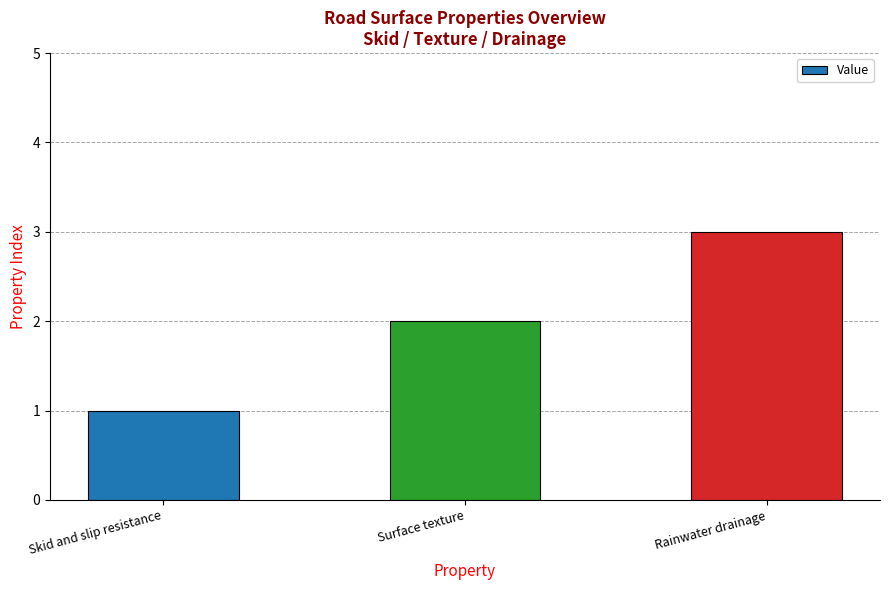

What is the sum of the values at Skid and slip resistance and Surface texture?

3